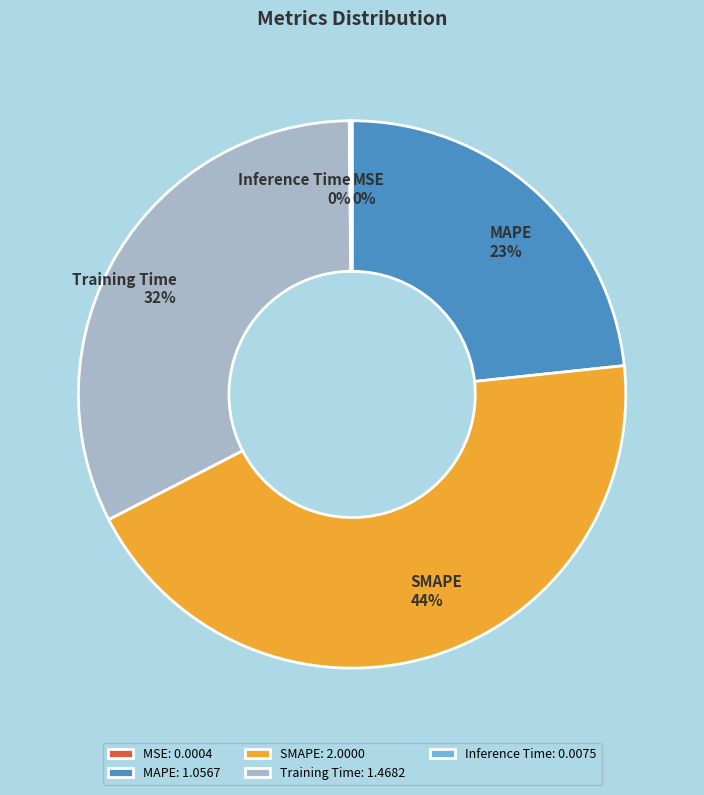

To the nearest percent, what portion does Training Time represent?

32%